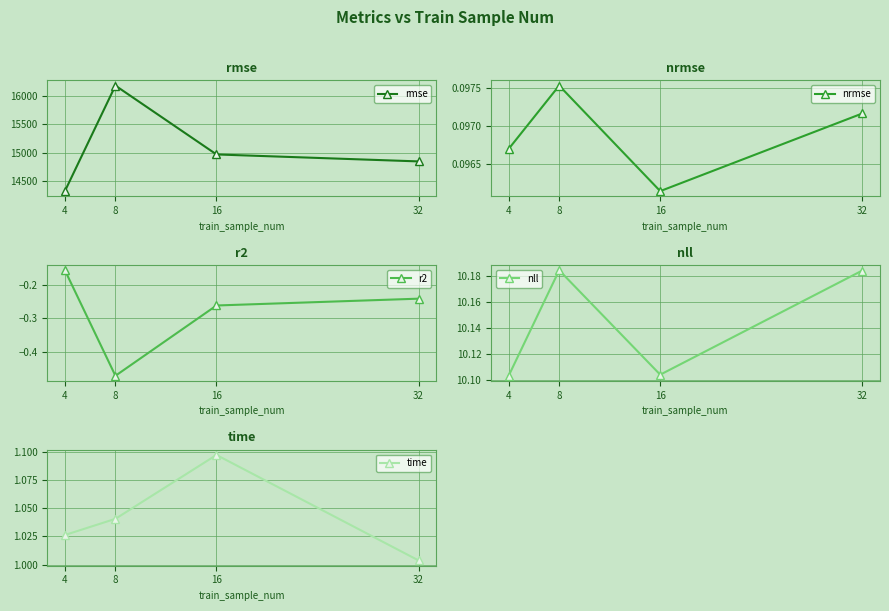

True or false: nrmse and nll cross at least once.

False